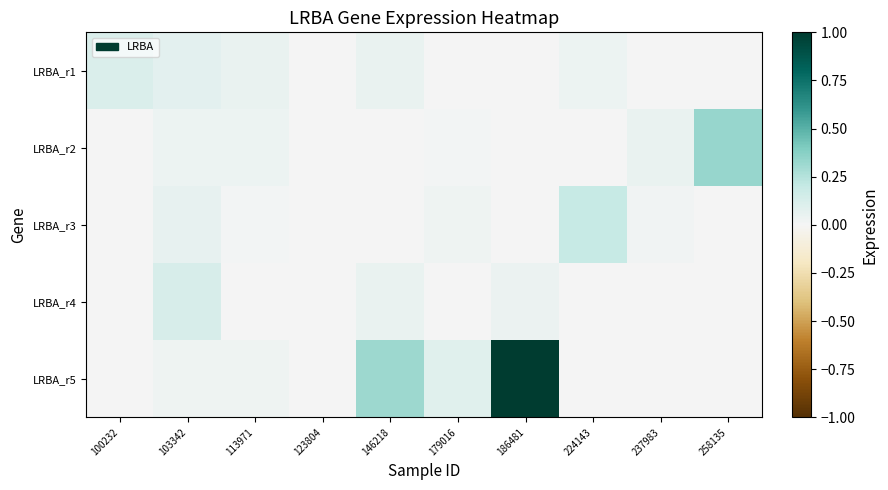

At which category is the sum across all series the highest?

186481